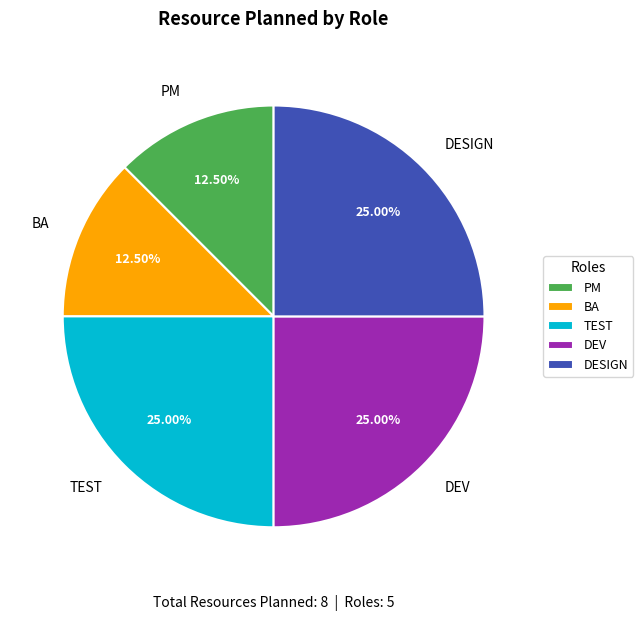

True or false: TEST accounts for 34% of the total.

False